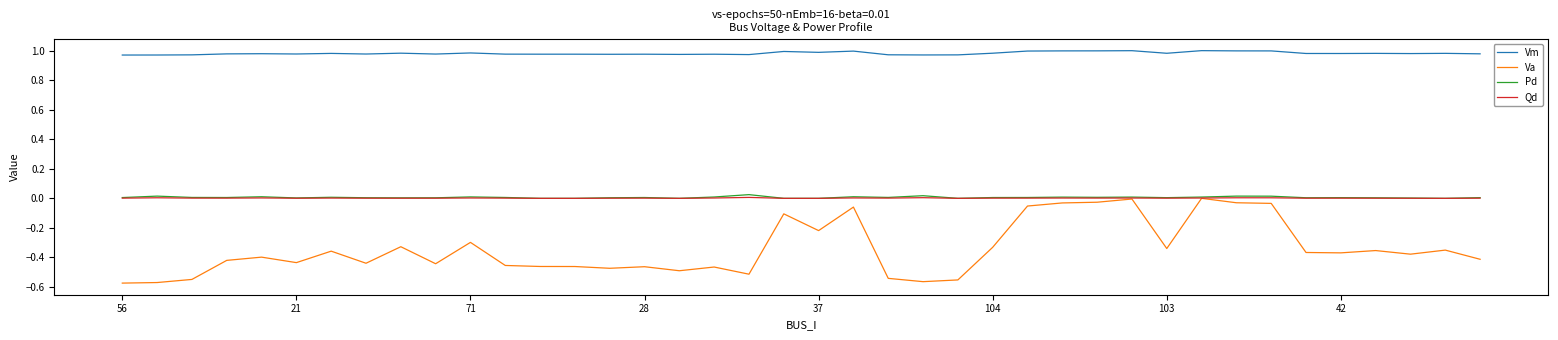

Which series has the widest spread of values?

Va